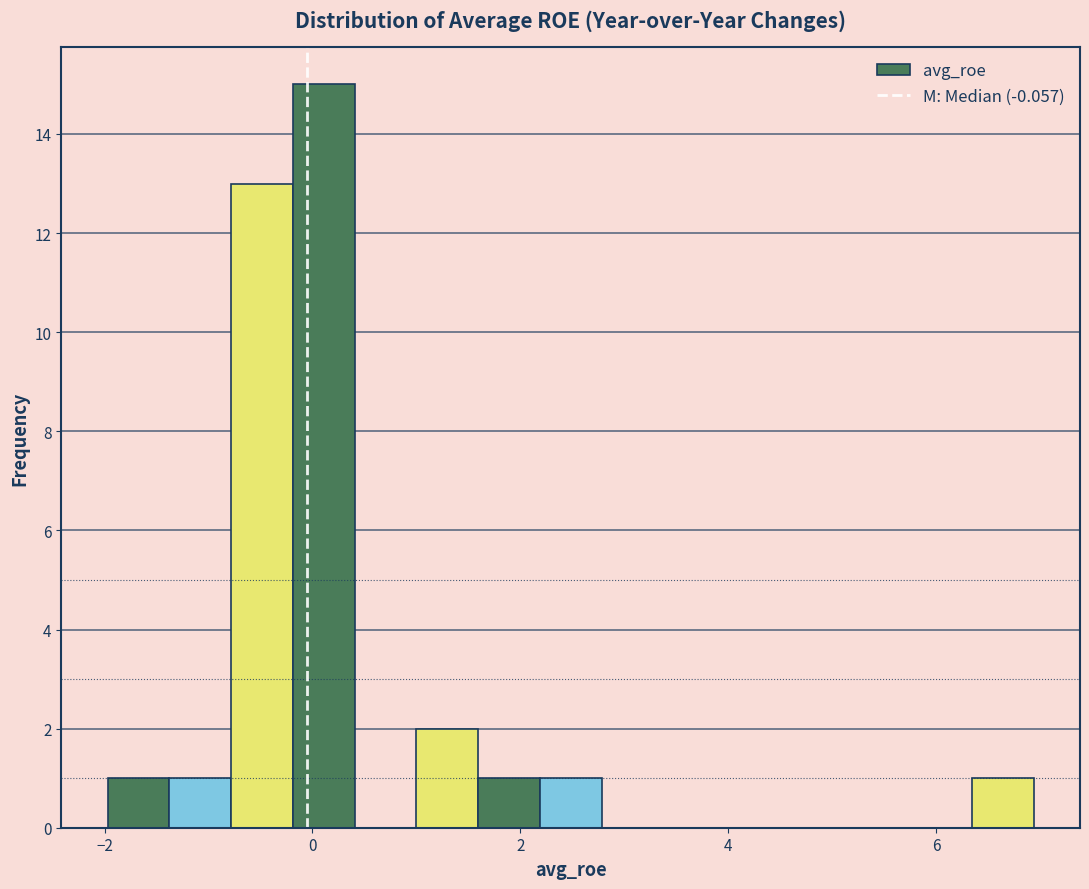

Around what value on the x-axis is the tallest bar? Give the approximate position of its centre, as read against the axis.

0.2